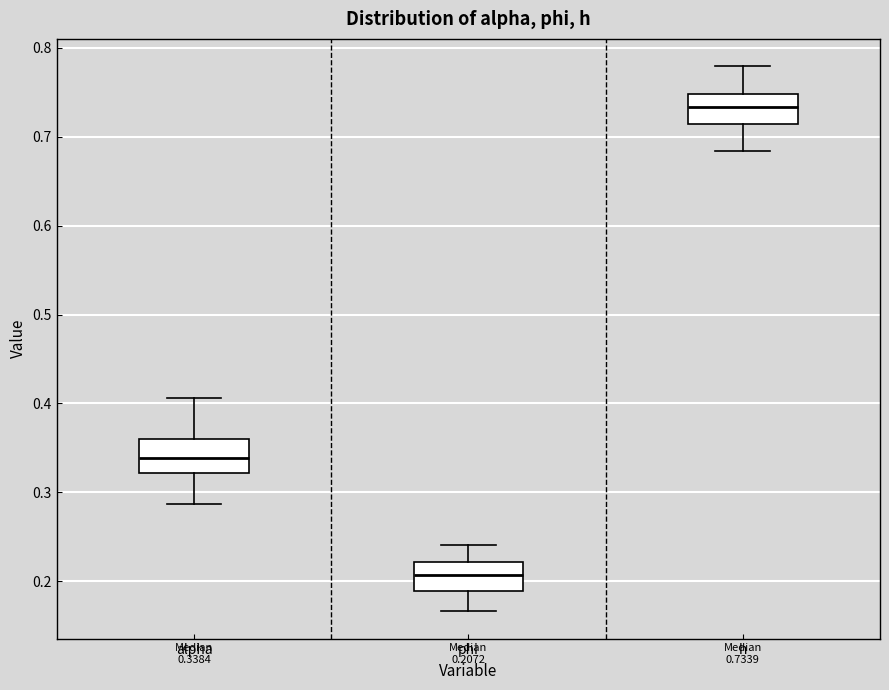

Which box has the lowest median line?

phi